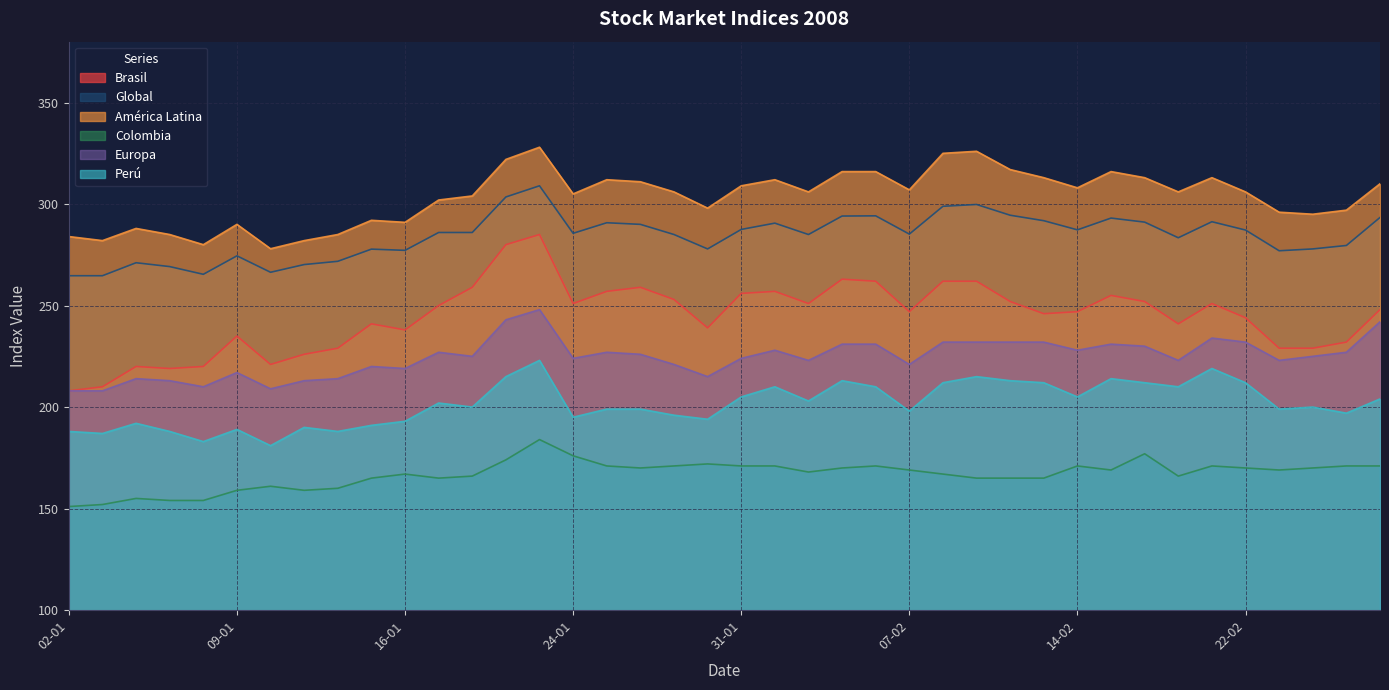

True or false: Brasil and Europa cross at least once.

False